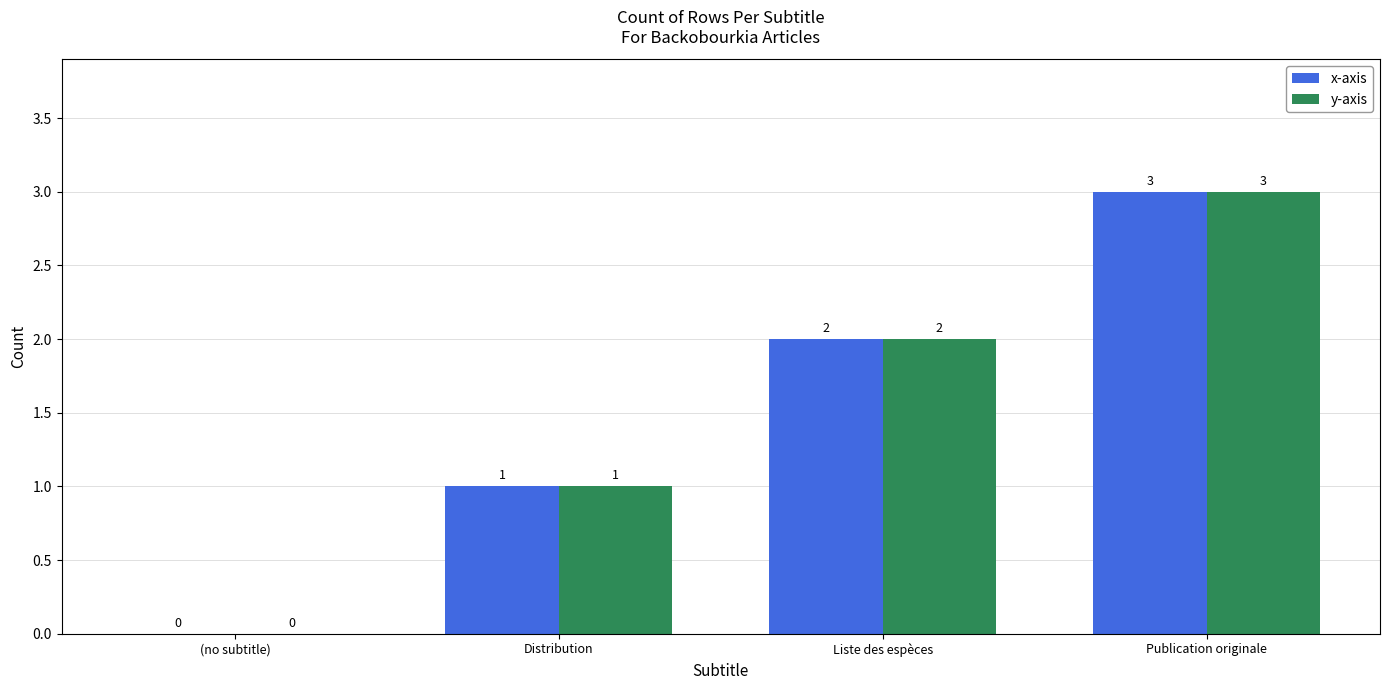

The y-axis series shows -1 at (no subtitle). True or false?

False